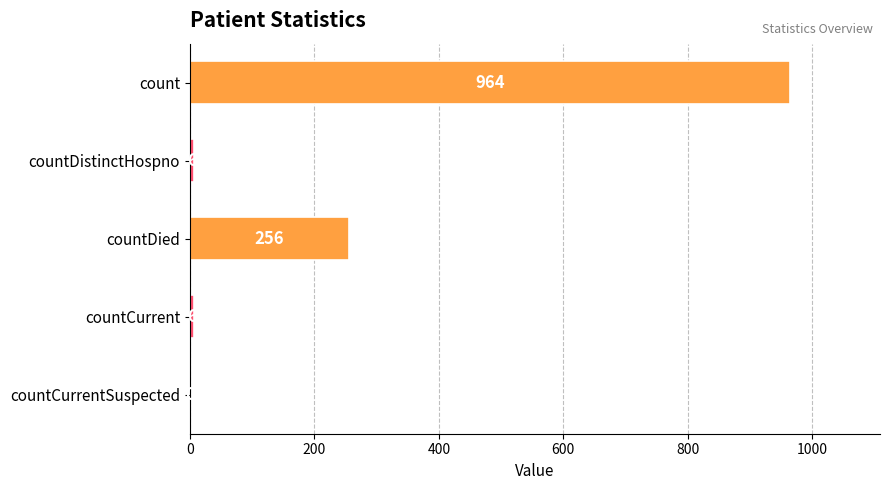

How many positive values are there?

4